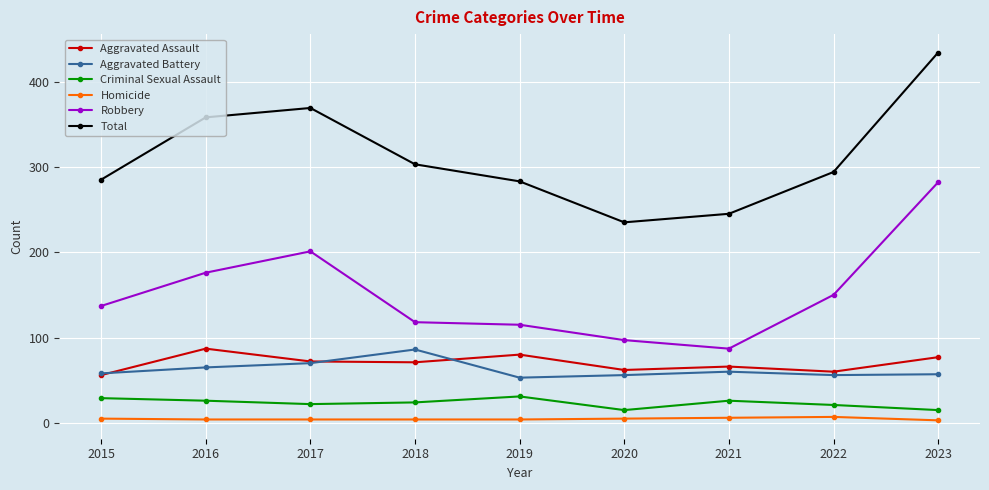

Is the value of Aggravated Battery at 2023 greater than the value of Homicide at 2022?

Yes